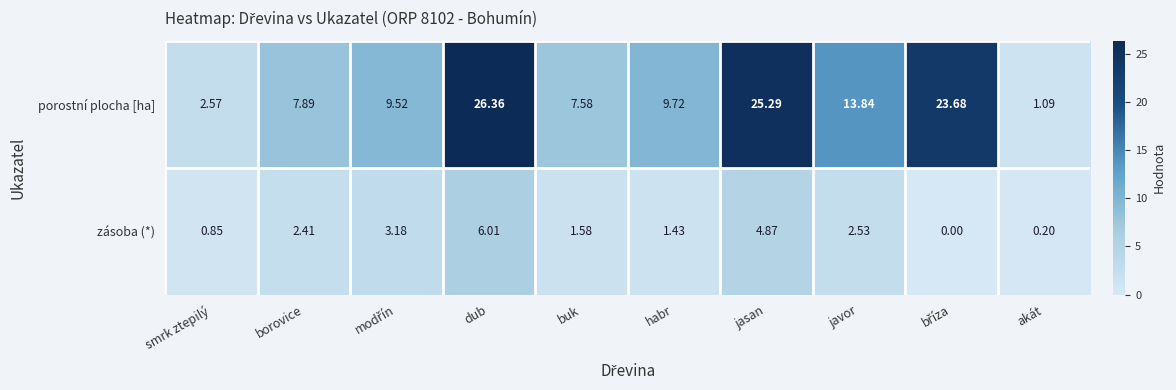

Which series has the largest range (max minus min)?

porostní plocha [ha]